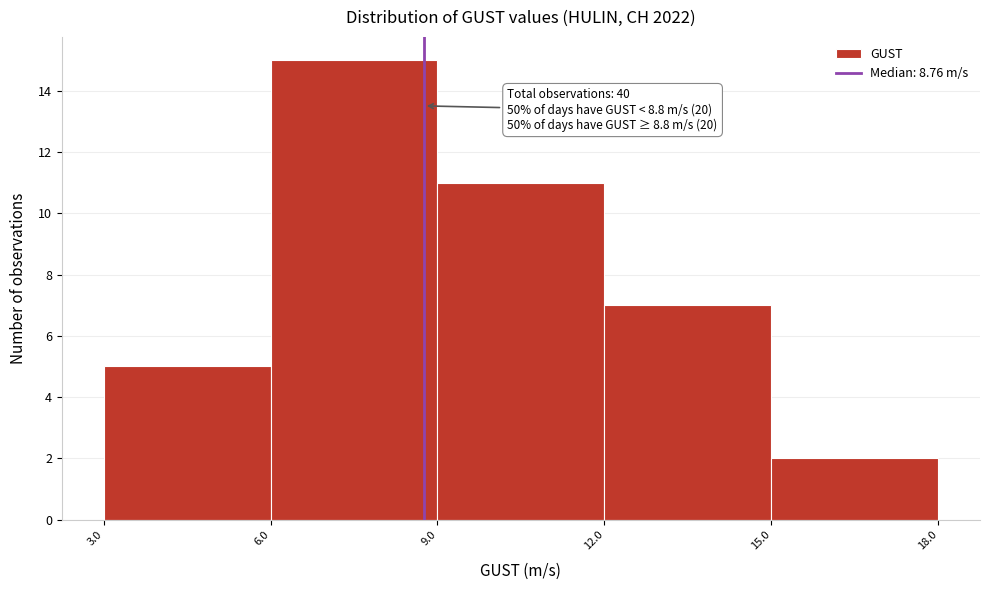

Which range on the x-axis has the tallest bar?

6.0 to 9.0